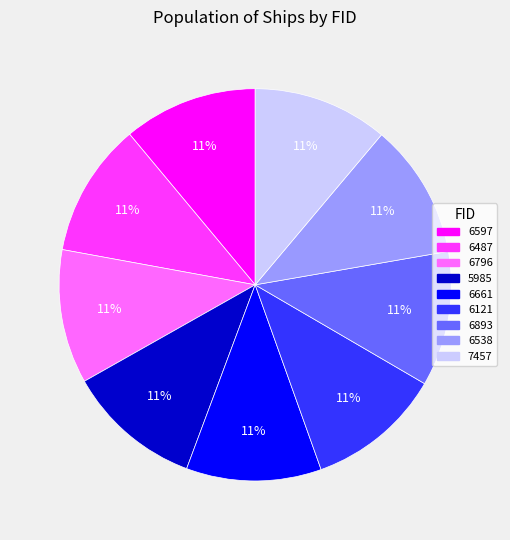

What is the ratio of the value at 7457 to the value at 6597?

1.0